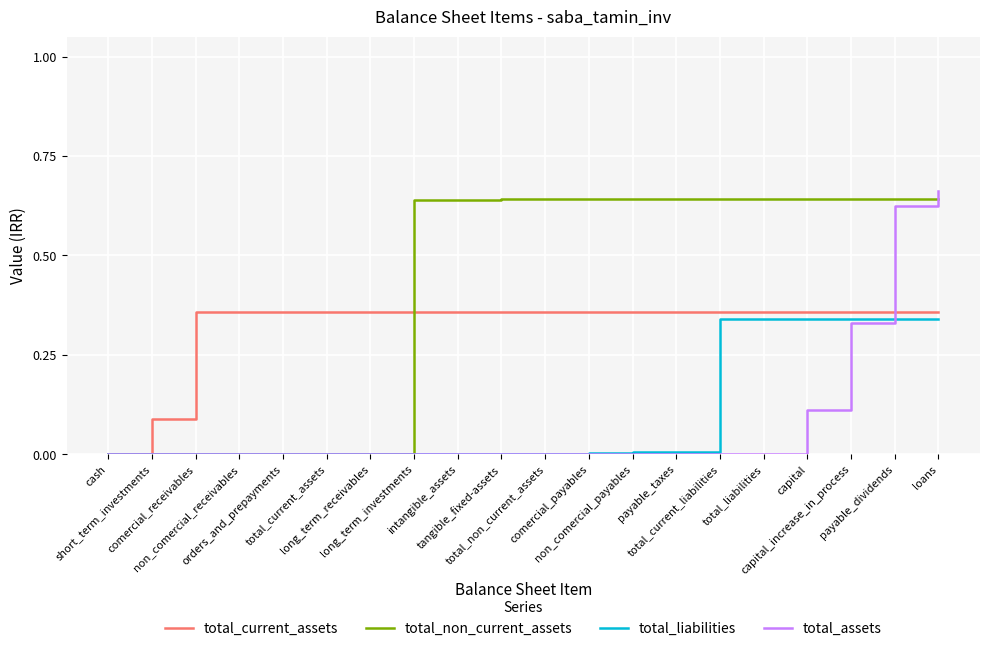

What position from the right is payable_taxes?

7